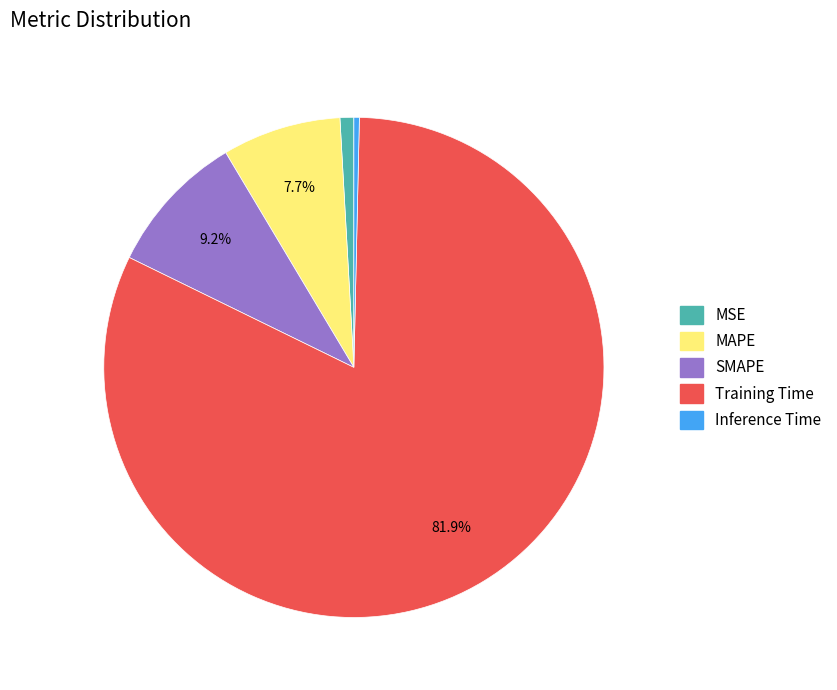

What portion of the pie excludes SMAPE?

90.8%